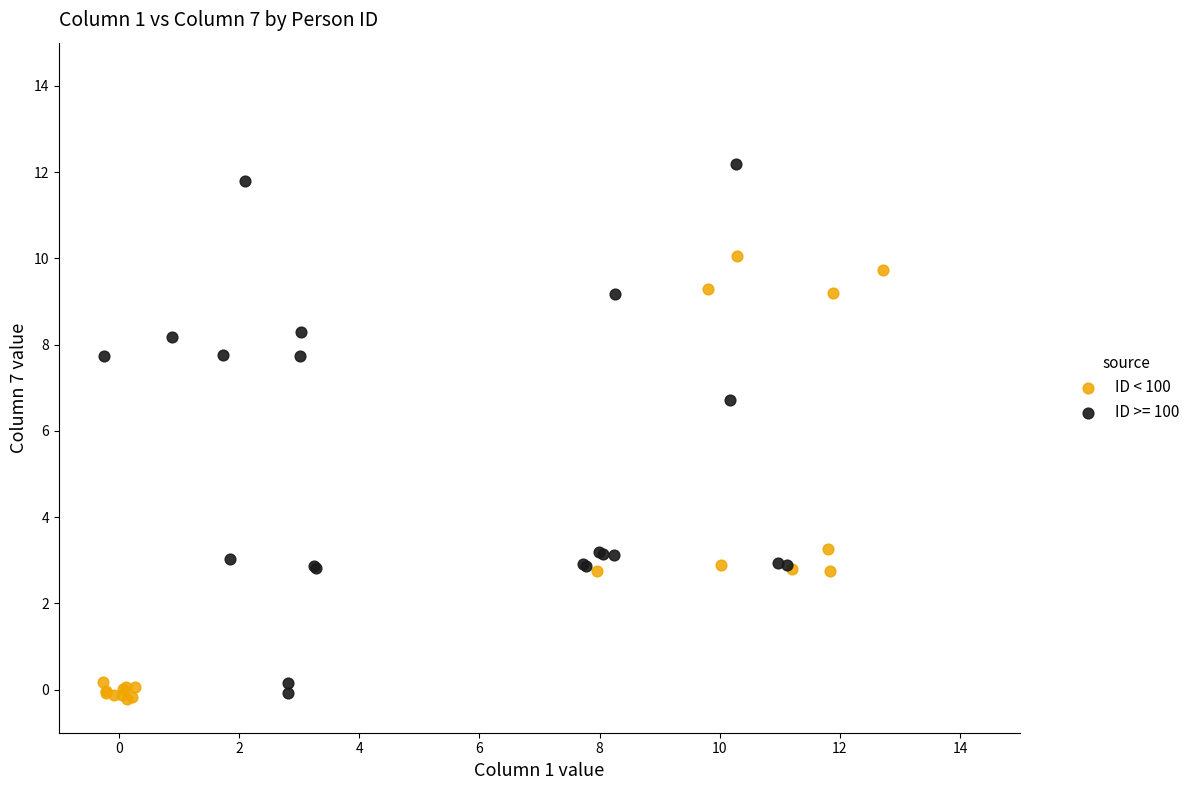

Which series has the largest Y range (max minus min)?

ID >= 100